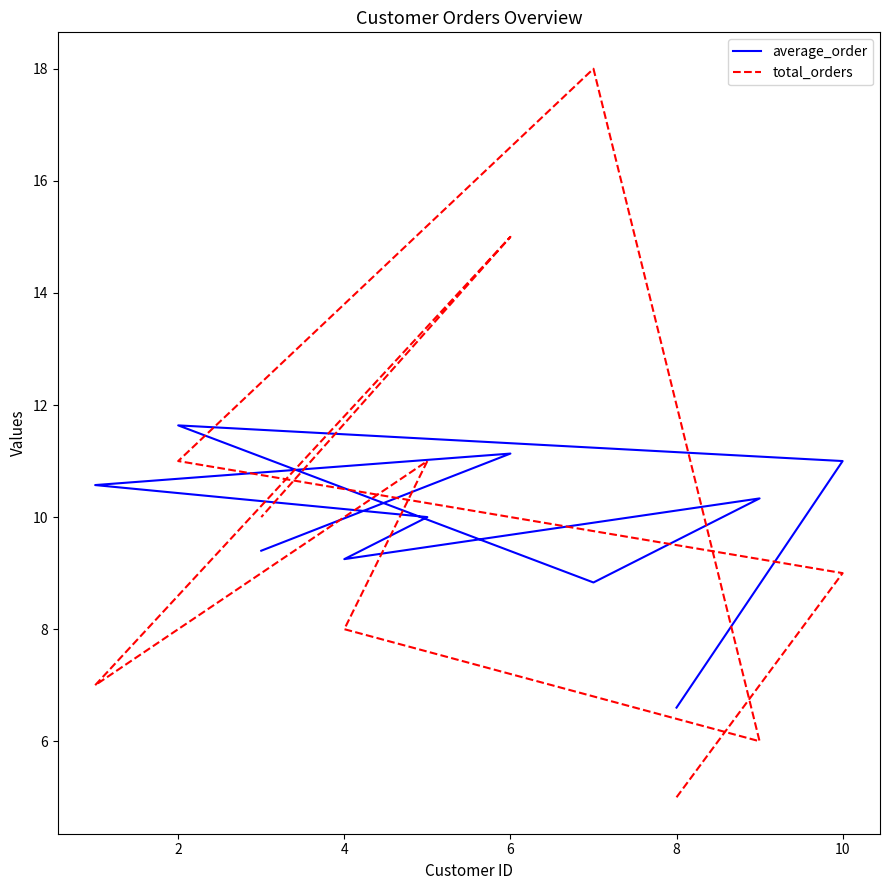

What is the difference between the maximum and minimum values in the average_order series?

5.0